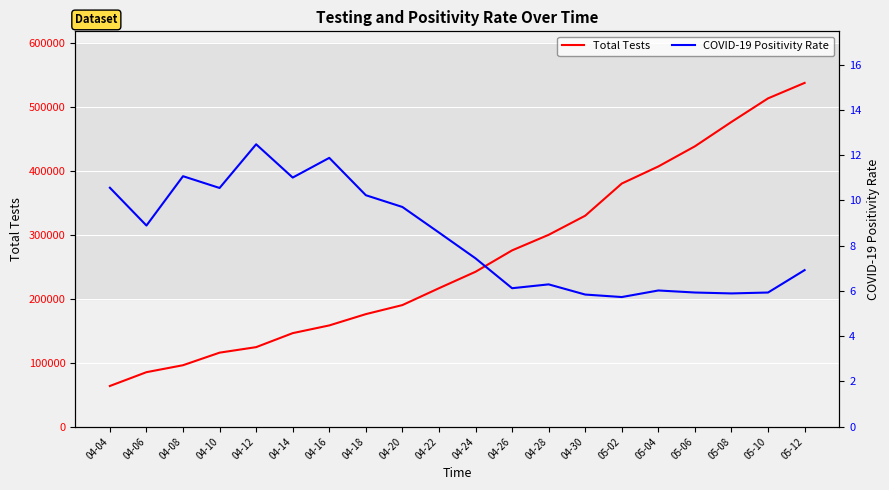

Reading left to right, transcribe all the data shown in this chart.

Total Tests: 04-04=63751.0	04-06=85357.0	04-08=96258.0	04-10=115918.0	04-12=124553.0	04-14=146467.0	04-16=158547.0	04-18=176239.0	04-20=190394.0	04-22=216783.0	04-24=242547.0	04-26=276021.0	04-28=300384.0	04-30=330300.0	05-02=380648.0	05-04=407398.0	05-06=438938.0	05-08=477118.0	05-10=513978.0	05-12=538172.0
COVID-19 Positivity Rate: 04-04=10.6	04-06=8.9	04-08=11.1	04-10=10.5	04-12=12.5	04-14=11.0	04-16=11.9	04-18=10.2	04-20=9.7	04-22=8.6	04-24=7.4	04-26=6.1	04-28=6.3	04-30=5.8	05-02=5.7	05-04=6.0	05-06=5.9	05-08=5.9	05-10=5.9	05-12=6.9